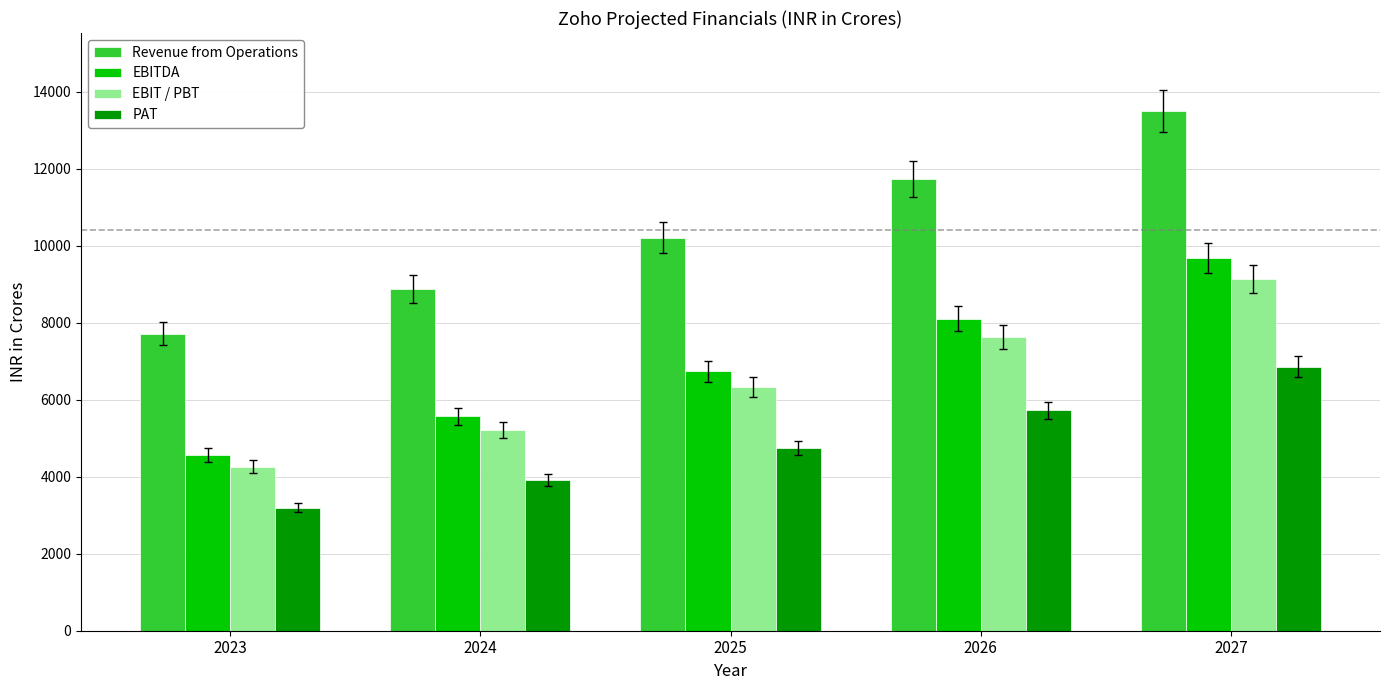

What is the total value across all series at 2025?

28027.3